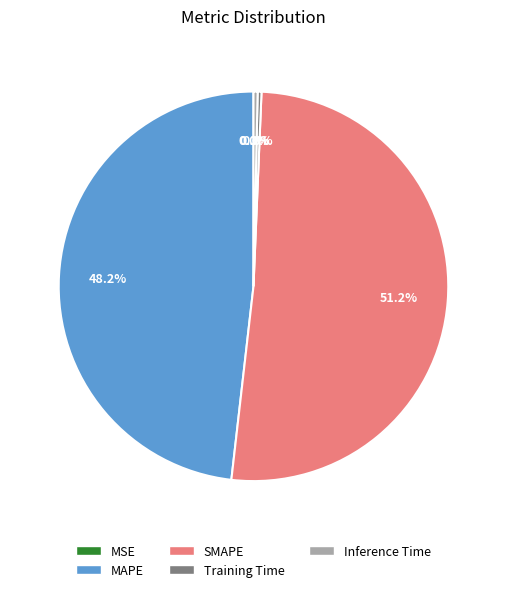

Do MAPE and SMAPE together represent more than half of the pie?

Yes